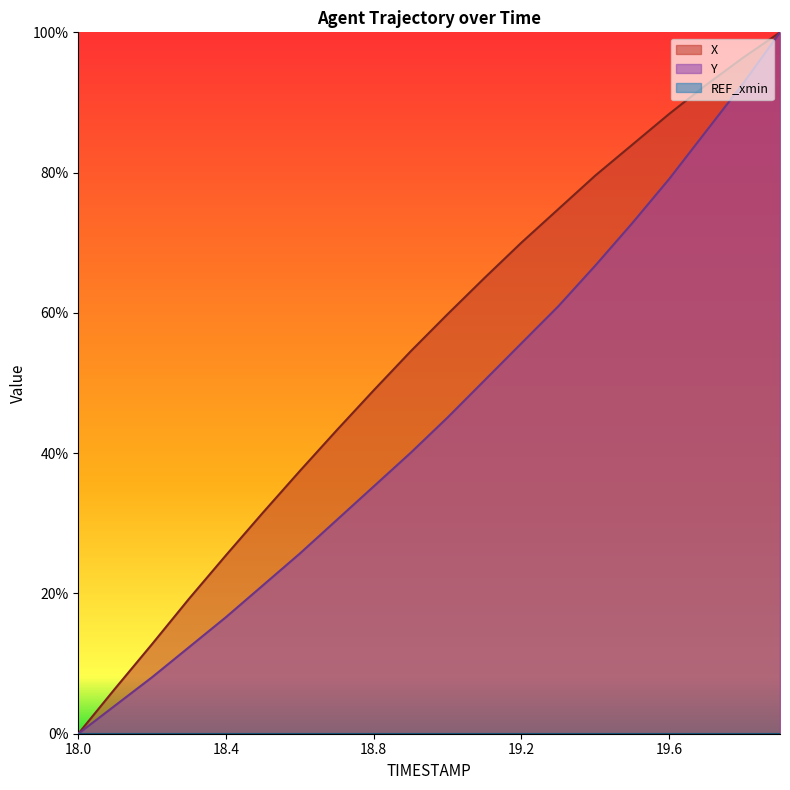

Rank the categories by X value from highest to lowest.

19.9, 19.8, 19.7, 19.6, 19.5, 19.4, 19.3, 19.2, 19.1, 19.0, 18.9, 18.8, 18.7, 18.6, 18.5, 18.4, 18.3, 18.2, 18.1, 18.0